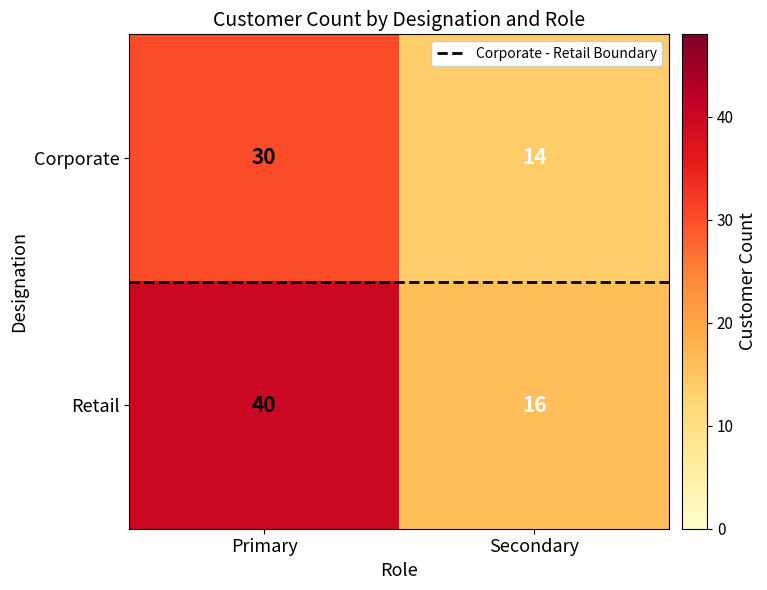

Reading left to right, transcribe all the data shown in this chart.

Corporate: Primary=30	Secondary=14
Retail: Primary=40	Secondary=16